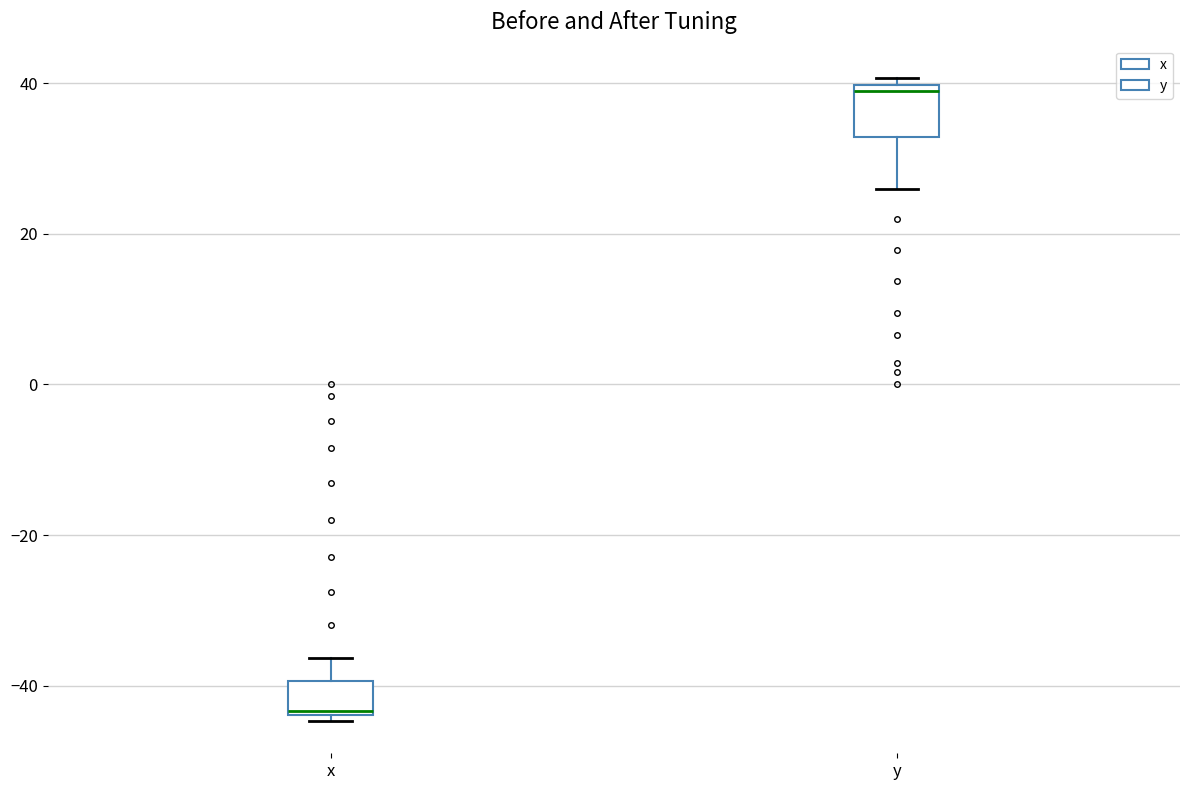

Where does the lower whisker of the box for y end on the y-axis? The values are not printed on the chart, so give them approximately, as read against the axis.

26